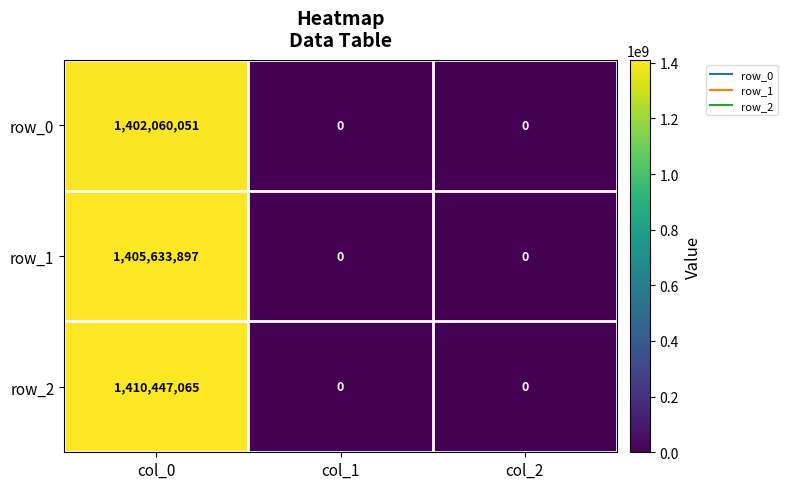

List the series in order of their peak value, lowest first.

row_0, row_1, row_2